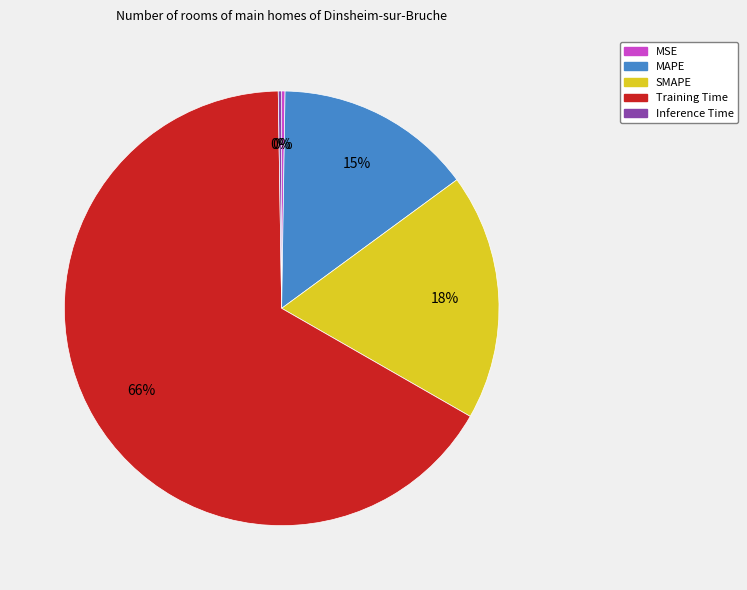

Is it true that Training Time is 66% of the pie?

True